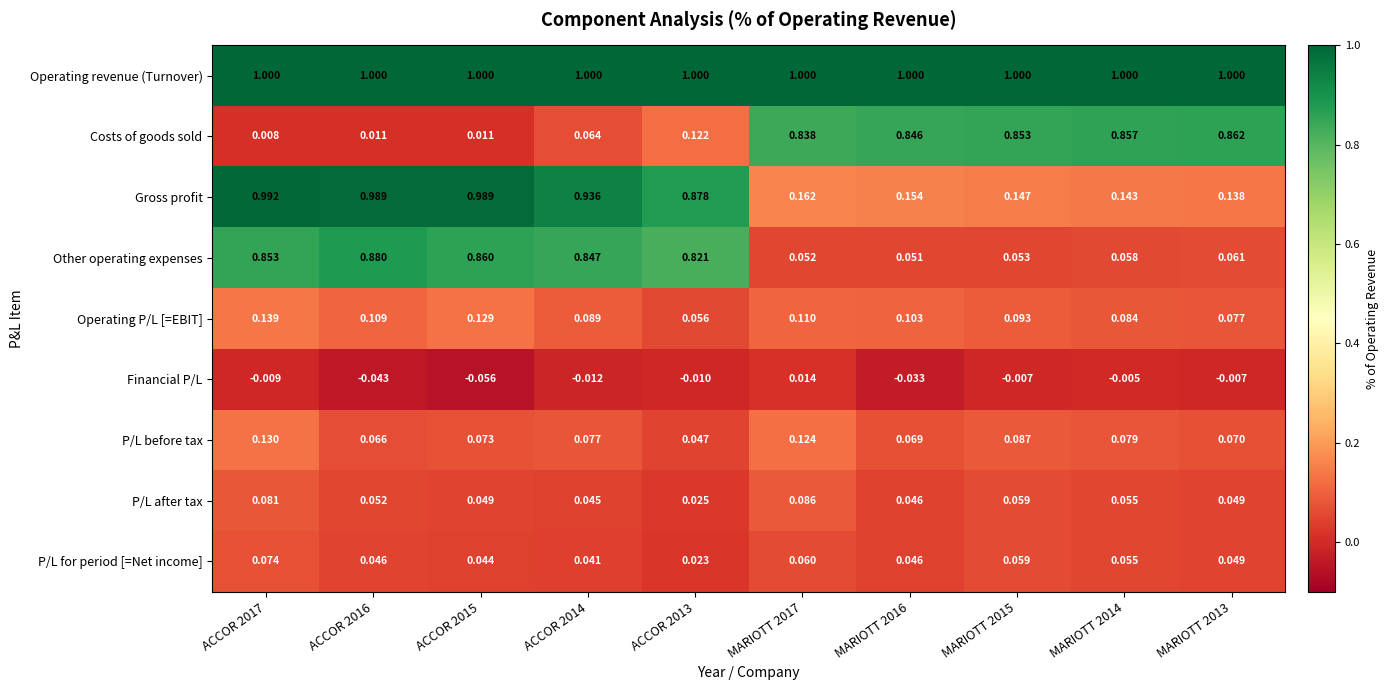

Between MARIOTT 2015 and MARIOTT 2013, which series saw the biggest shift?

P/L before tax